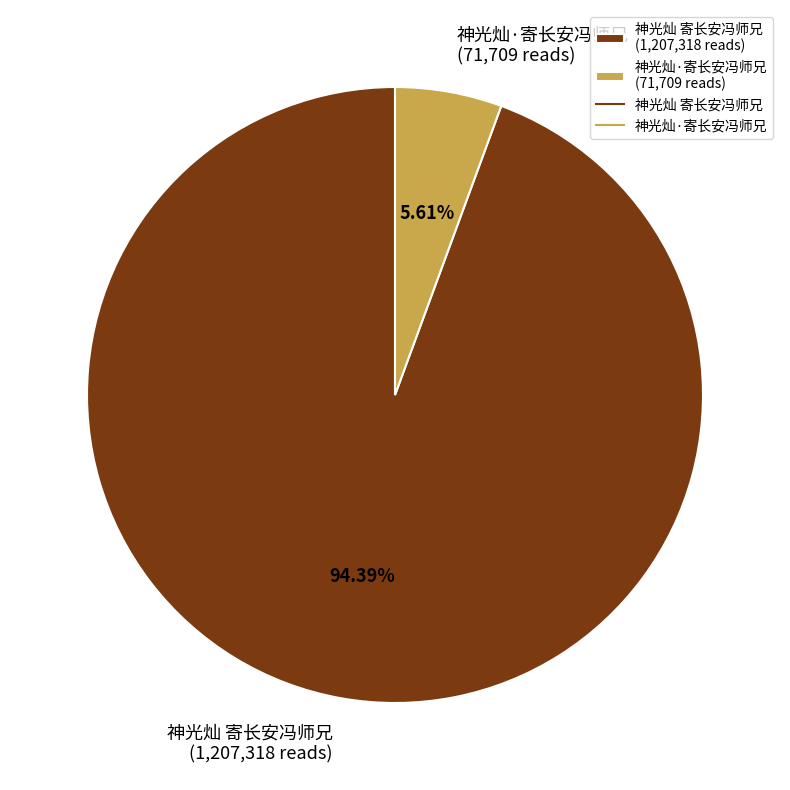

Which category has the smallest portion of the pie?

神光灿·寄长安冯师兄